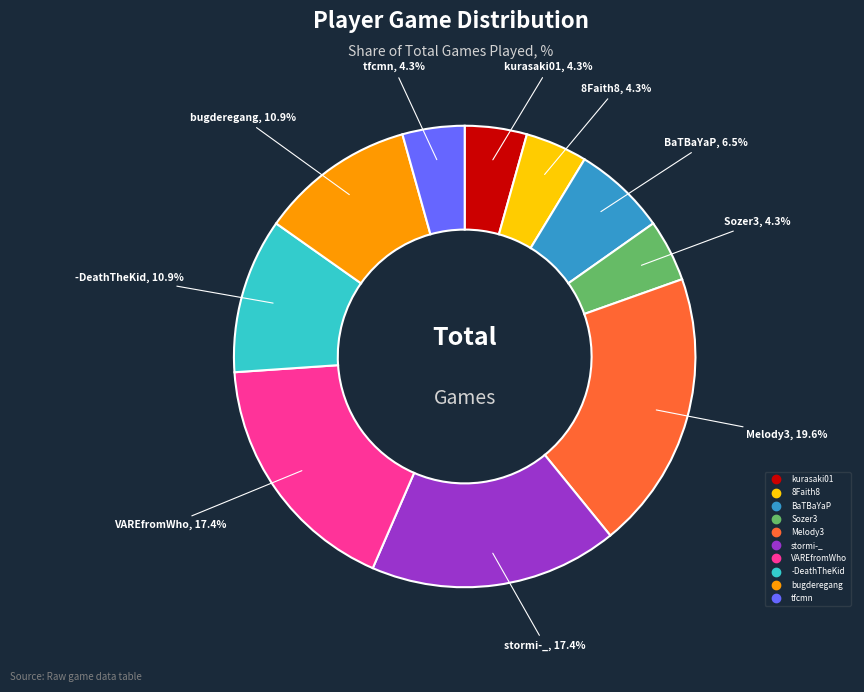

What percentage is the 8Faith8 slice, to the nearest percent?

4%